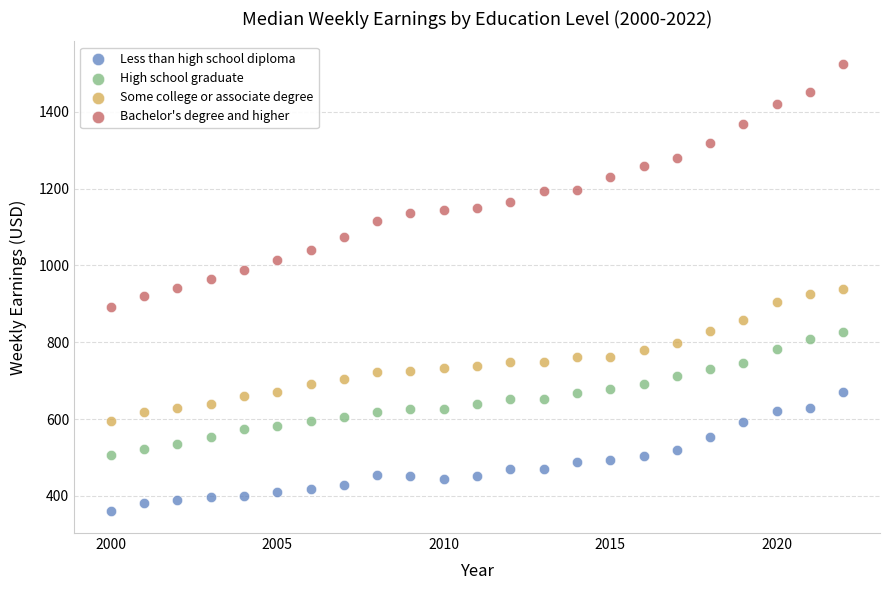

Across all data points, what is the range of X values (max minus min)?

22.0